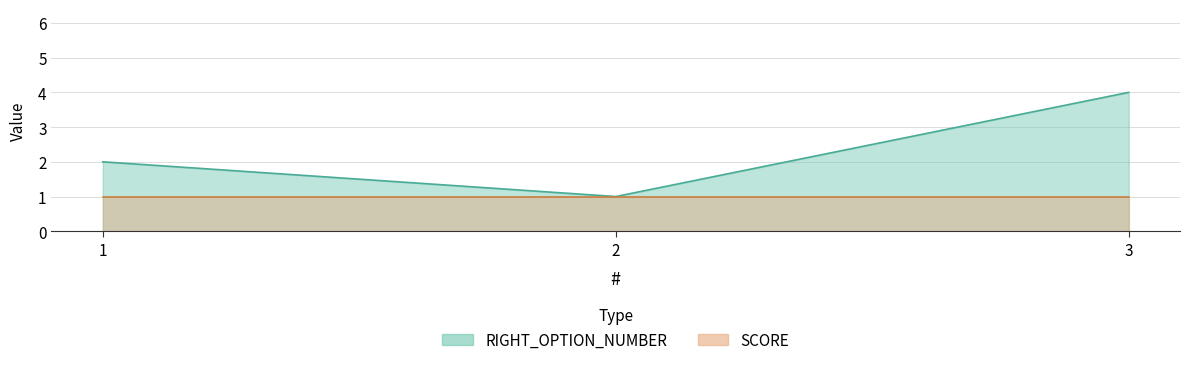

Rank the categories by value from lowest to highest.

2, 1, 3